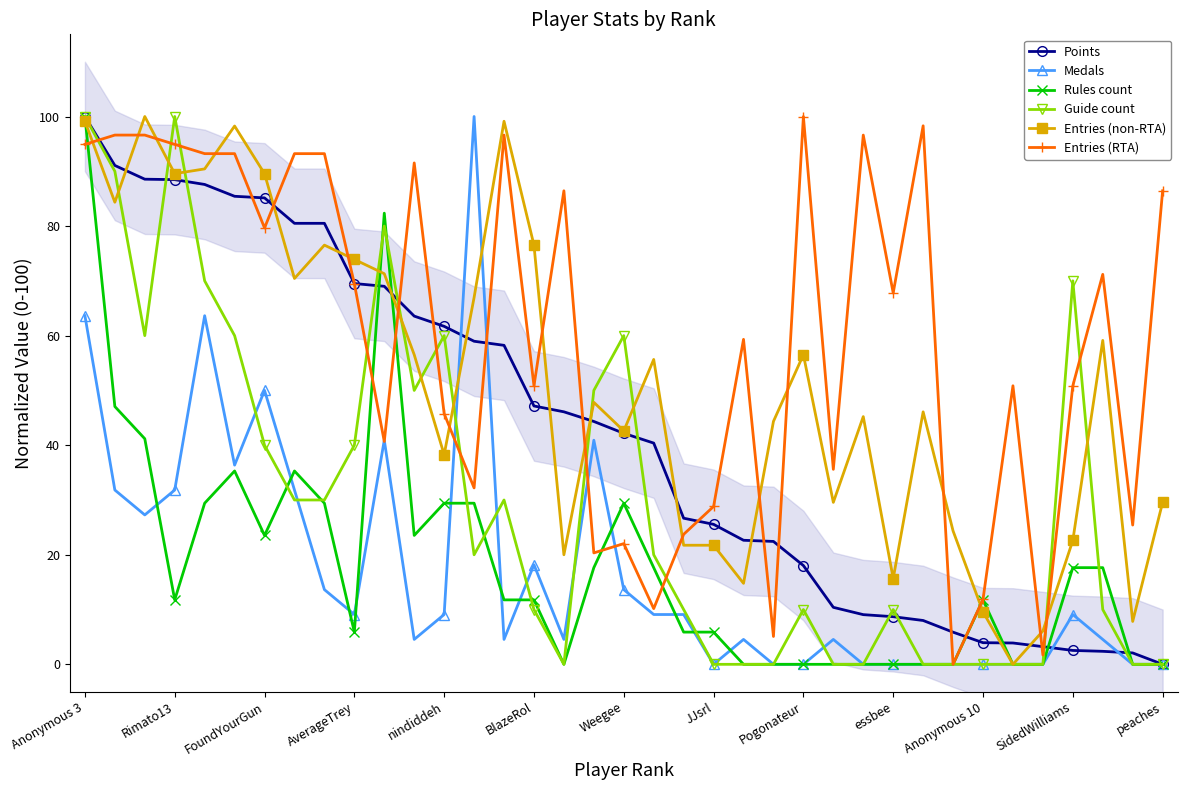

At which category does Rules count reach its first local valley?

Rimato13